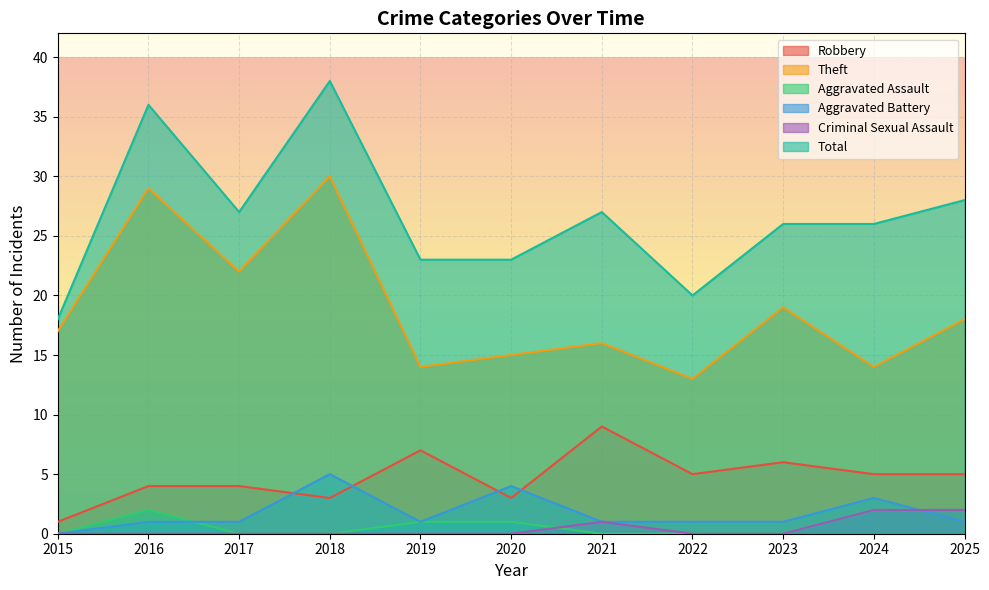

What is the lowest value of the Theft series?

13